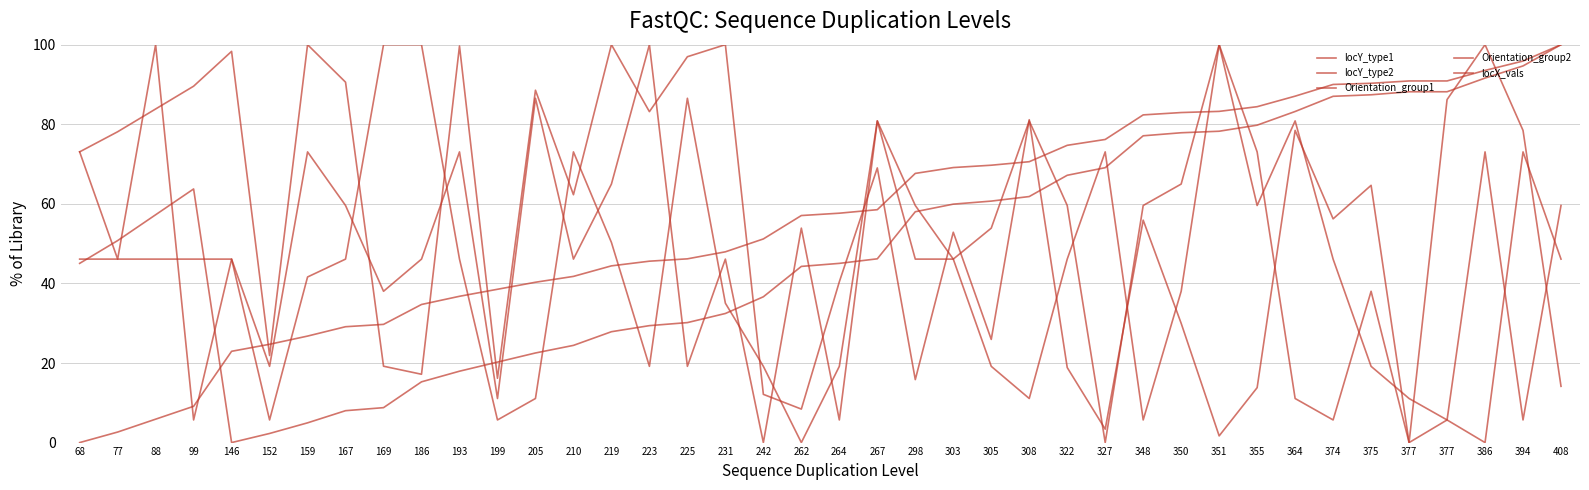

True or false: Orientation_group1 has a value of 73.1 at 210.

True